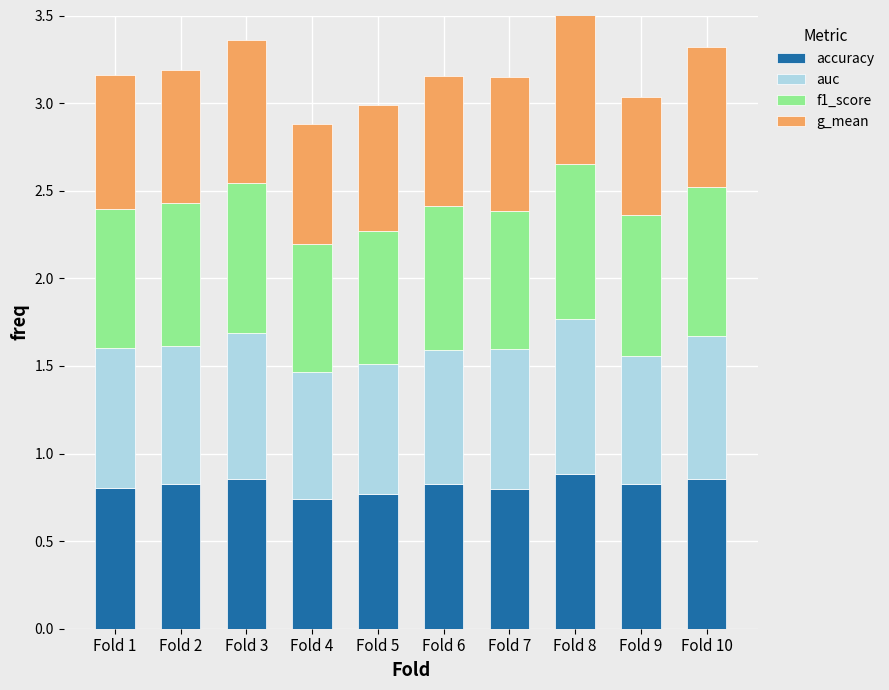

How many accuracy values are between 0 and 1?

10